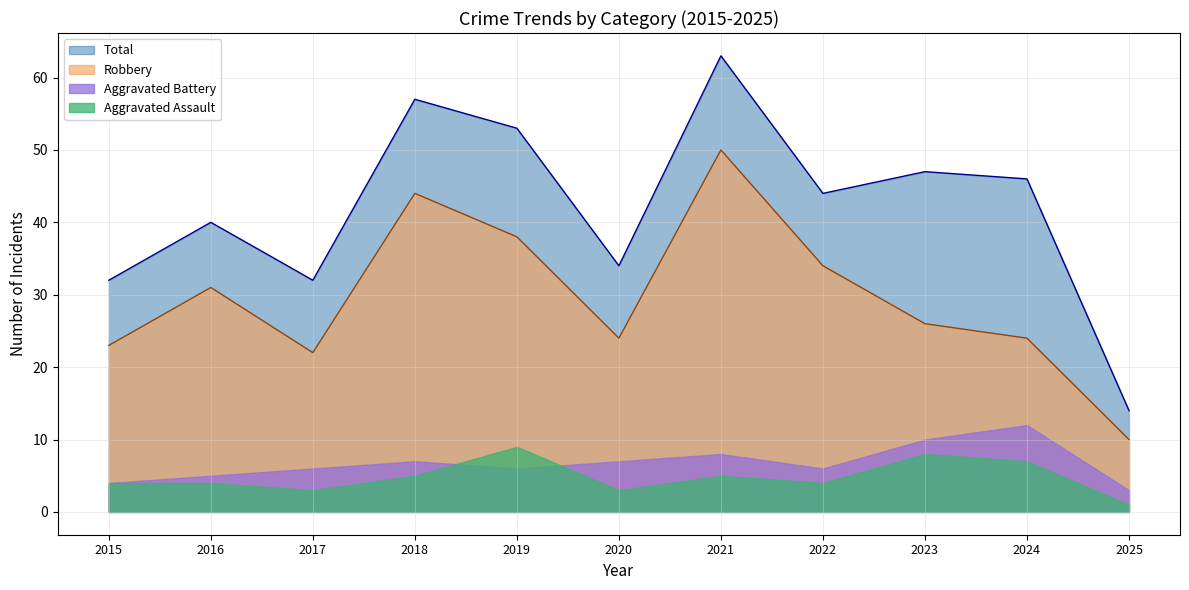

Count the number of data series in this chart.

4